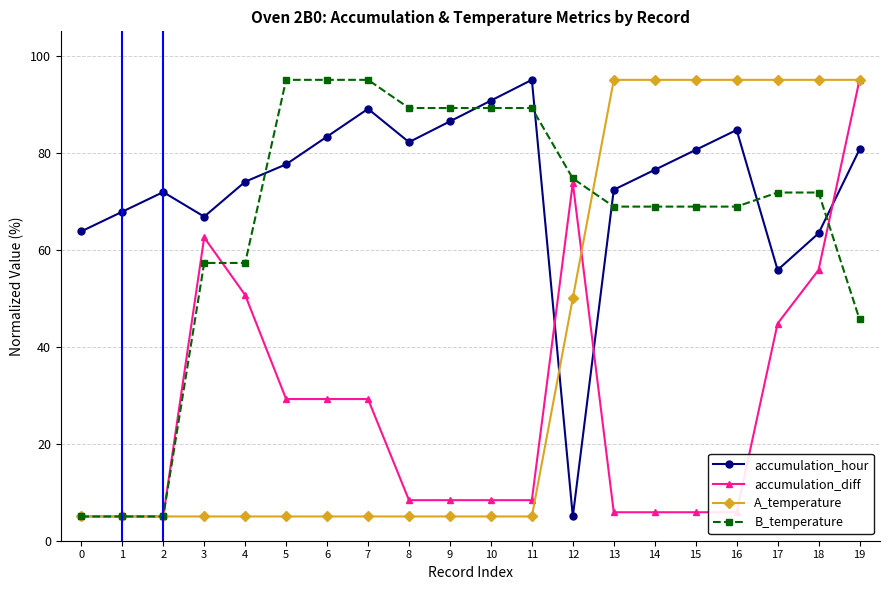

What is the total value across all series at 7?

218.2